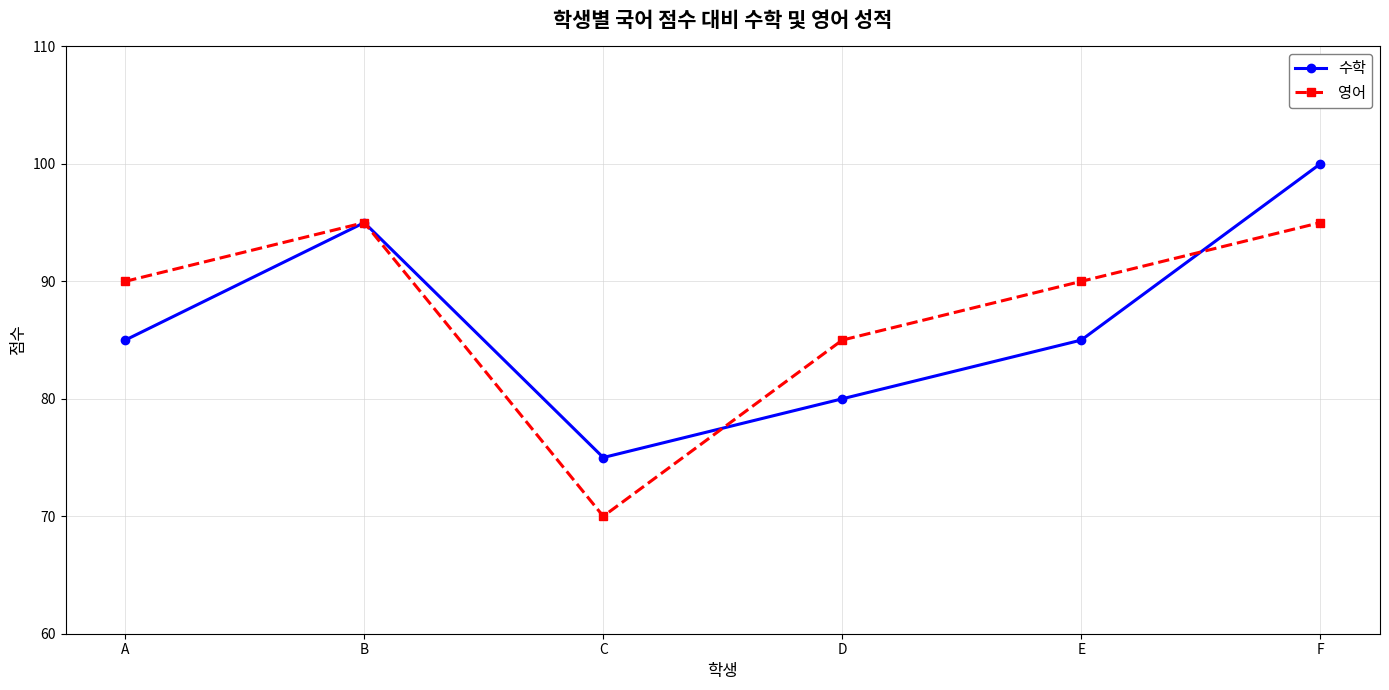

Which label corresponds to the largest value in the chart?

F